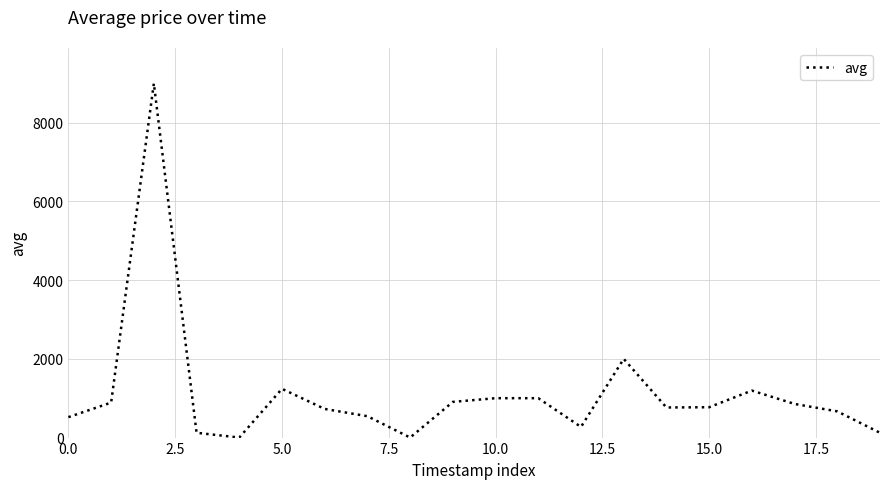

What is the greatest value displayed?

8999